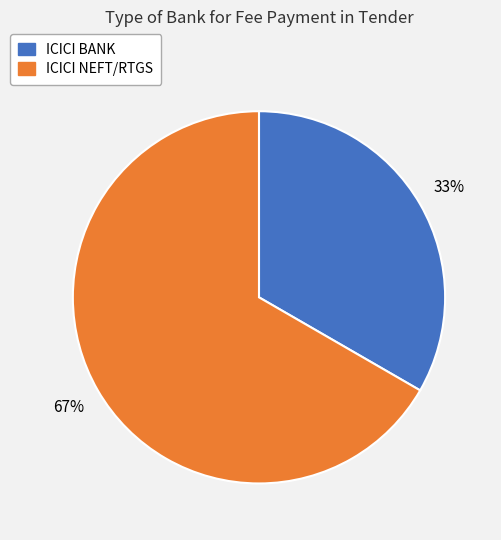

Which has a higher value, ICICI NEFT/RTGS or ICICI BANK?

ICICI NEFT/RTGS